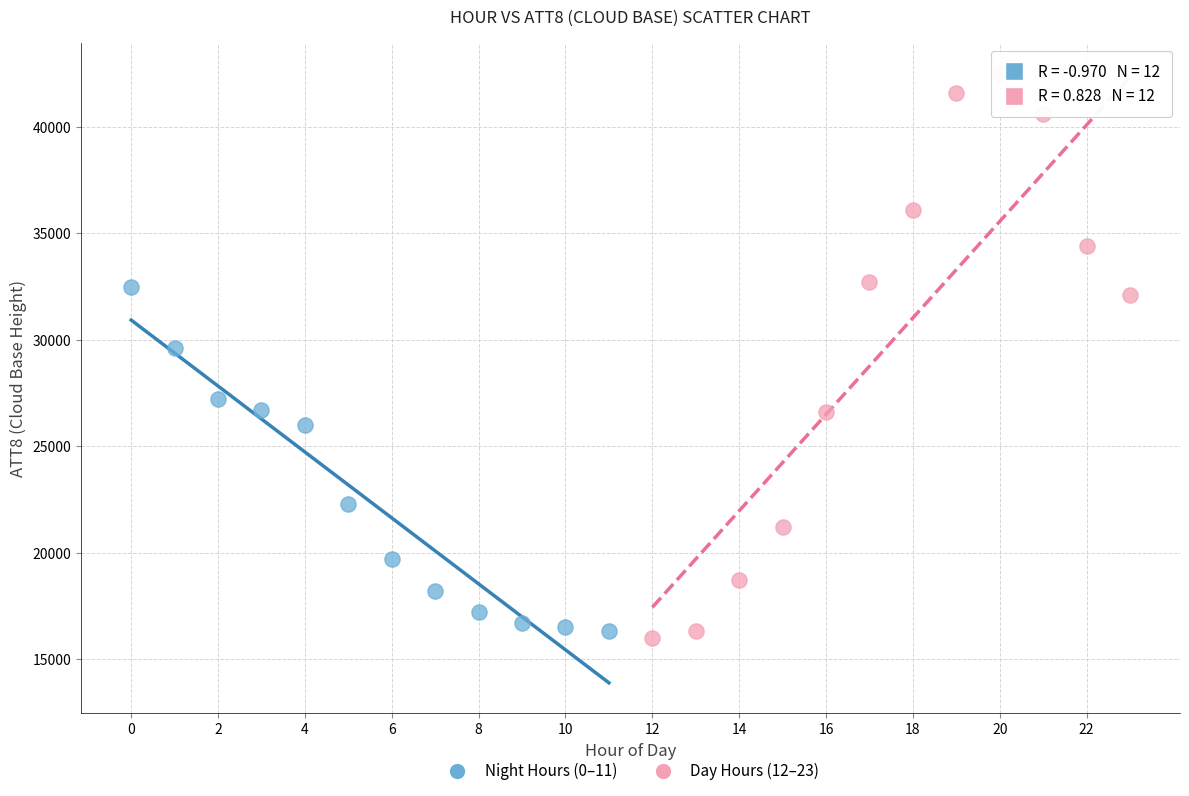

Which series has the widest spread of Y values?

Day Hours (12–23)